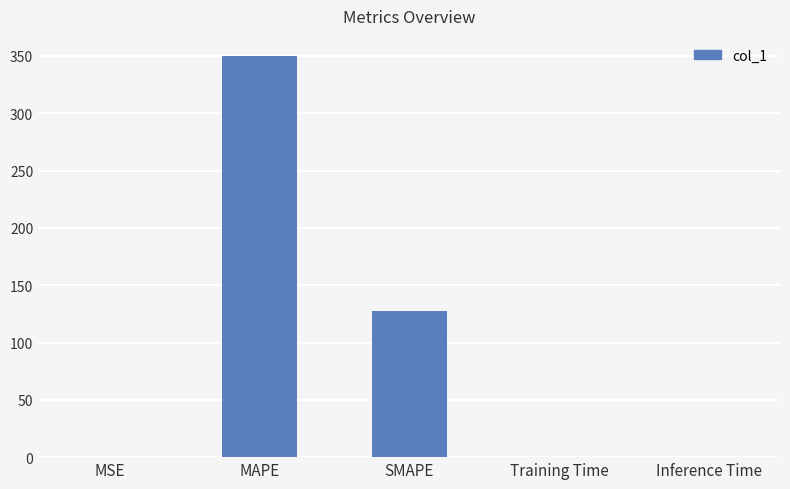

At which category does the chart reach its peak across all series?

MAPE